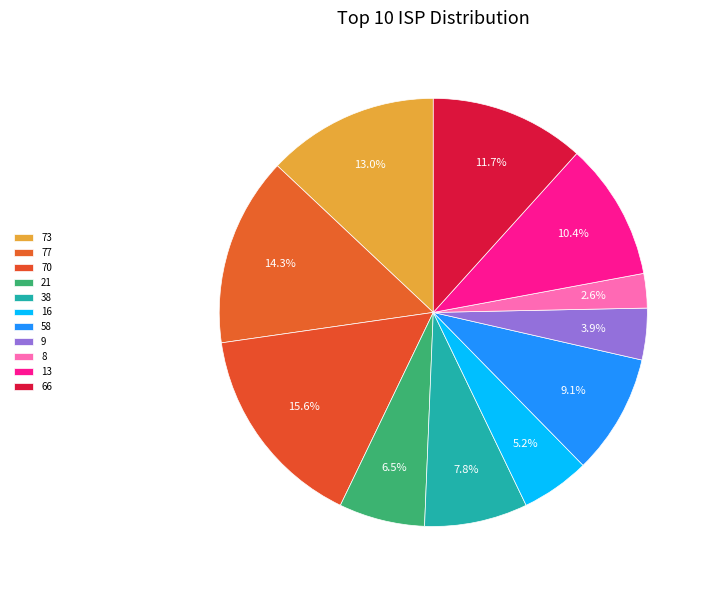

What percentage is the 77 slice, to the nearest percent?

14%